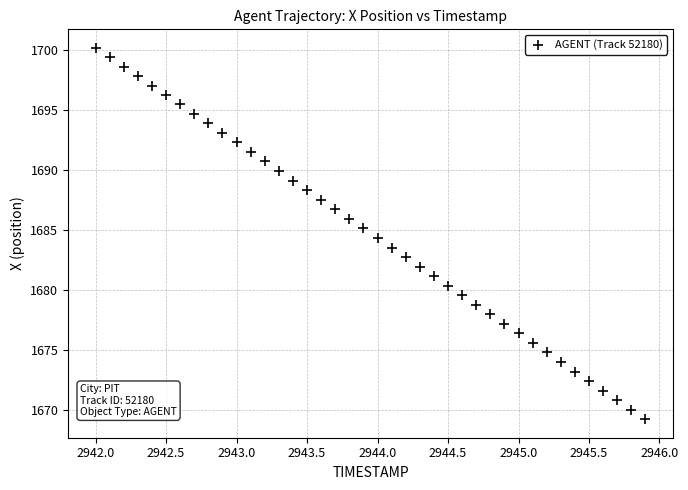

What is the range of X values (max minus min)?

3.9